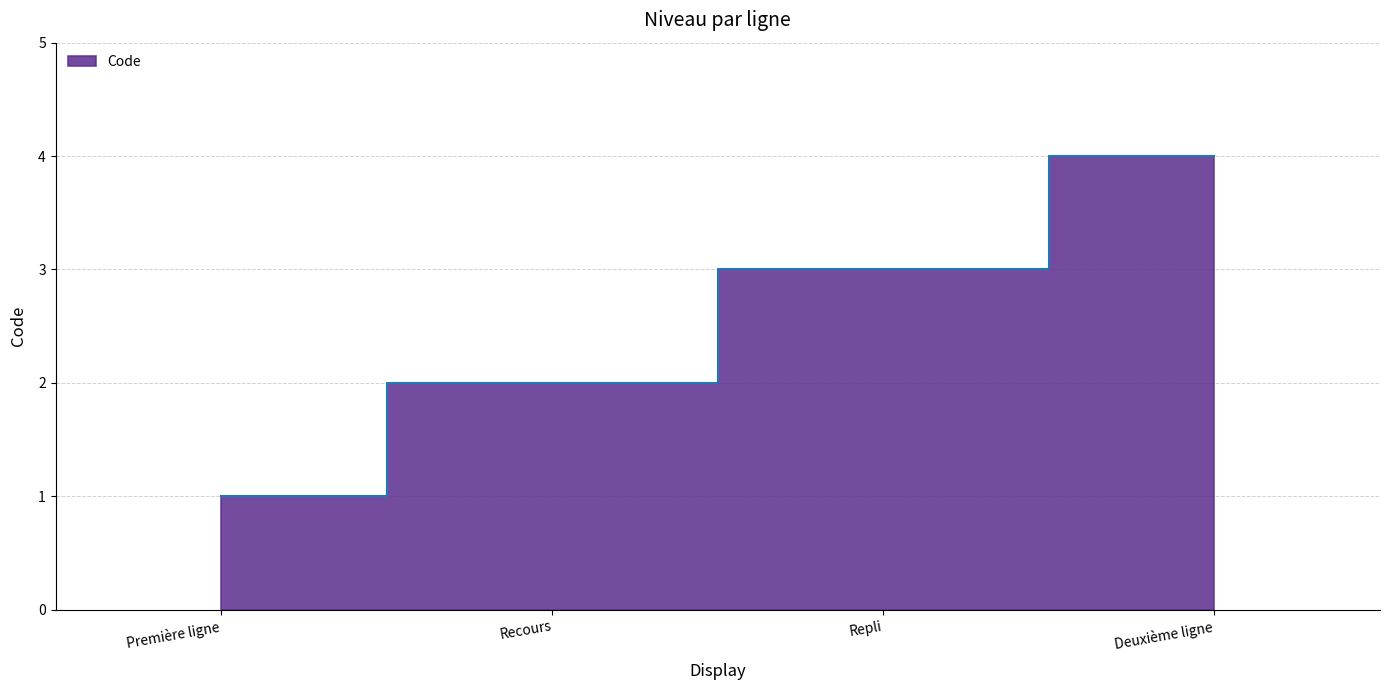

True or false: the data shows 1 at Première ligne.

True